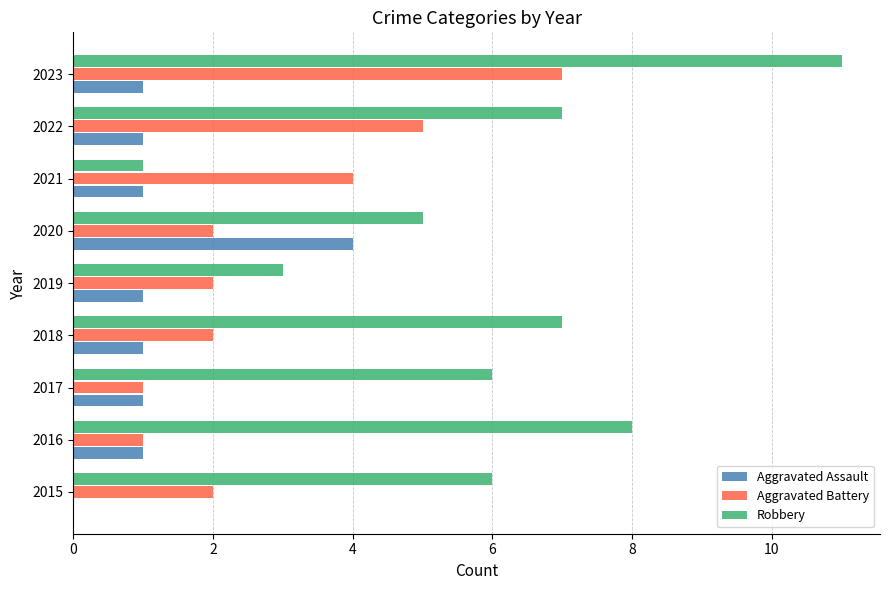

What is the sum of all Robbery values?

54